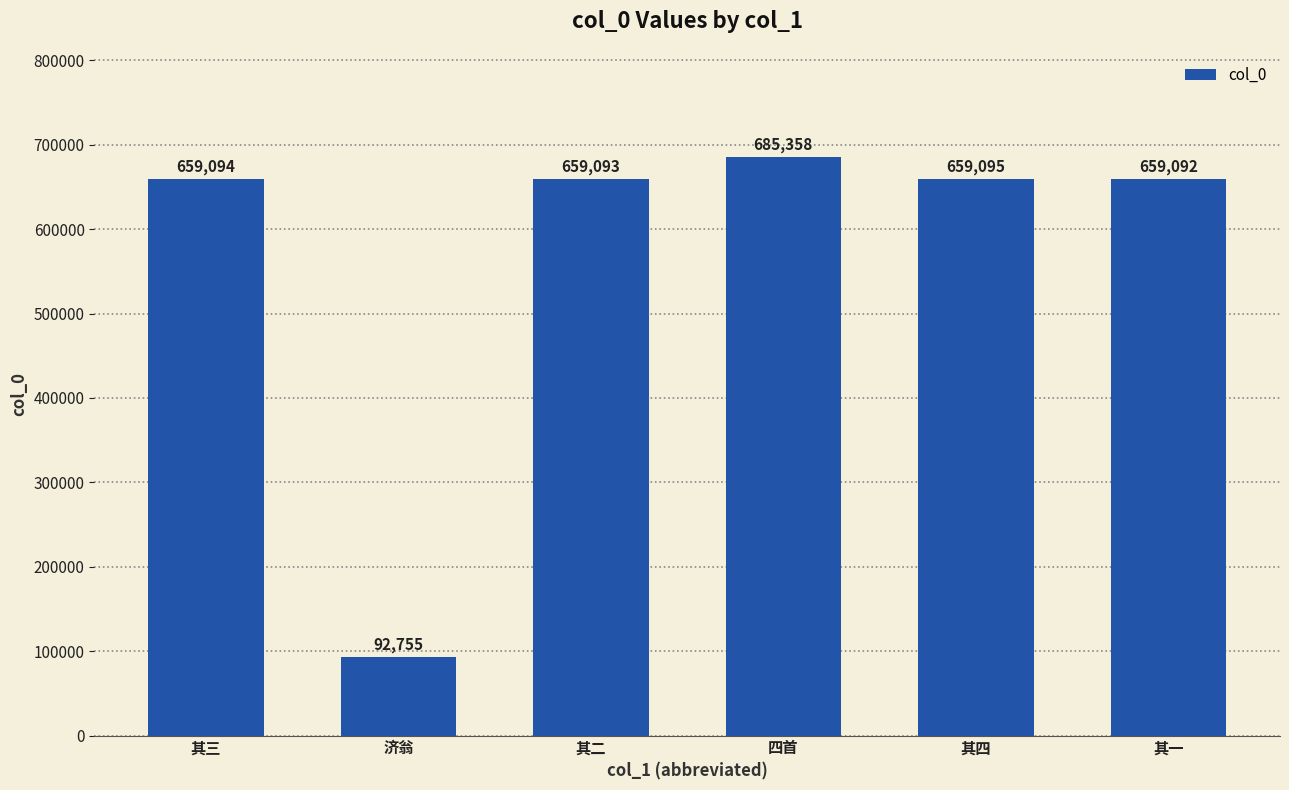

Approximately how many times larger is the value at 济翁 compared to 其四?

0.1